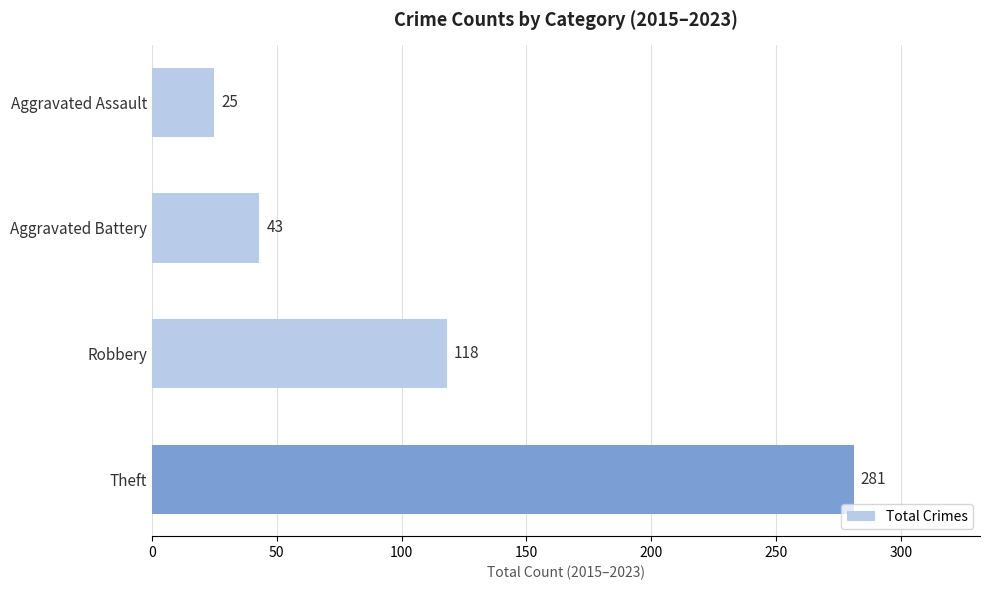

The value at Aggravated Assault is 25. True or false?

True